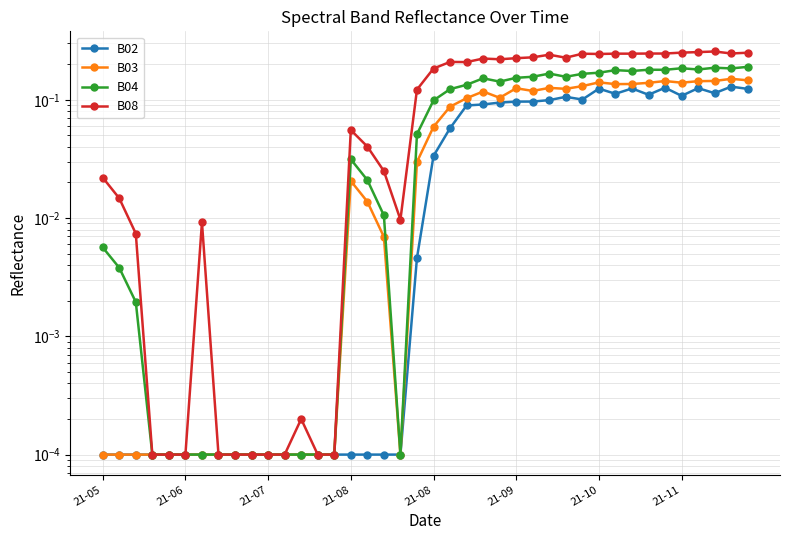

The value of B02 at 29 is 0.1. True or false?

True